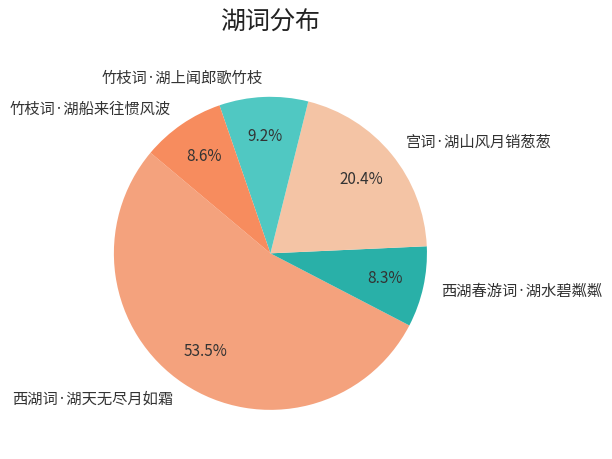

What percentage is NOT represented by 西湖词·湖天无尽月如霜?

46.5%